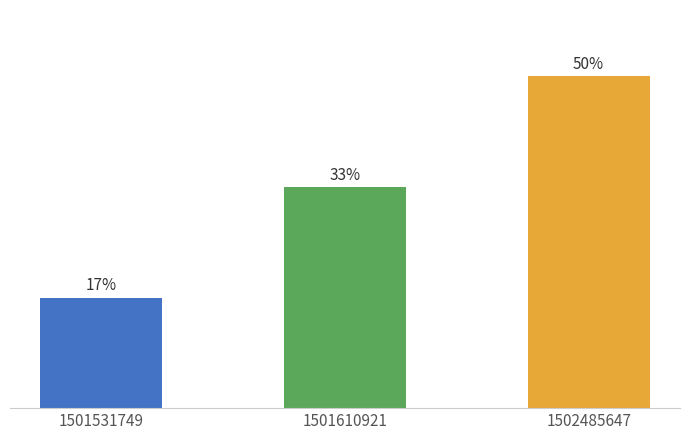

Which label corresponds to the largest value in the chart?

1502485647